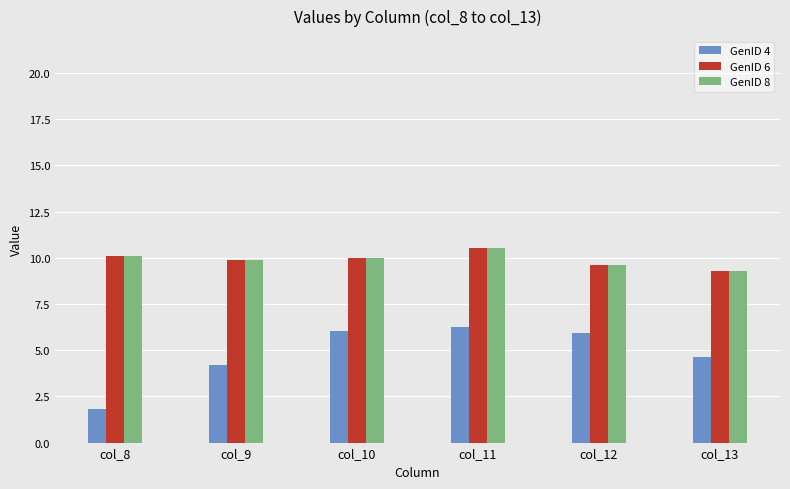

What is the lowest value of the GenID 4 series?

1.8